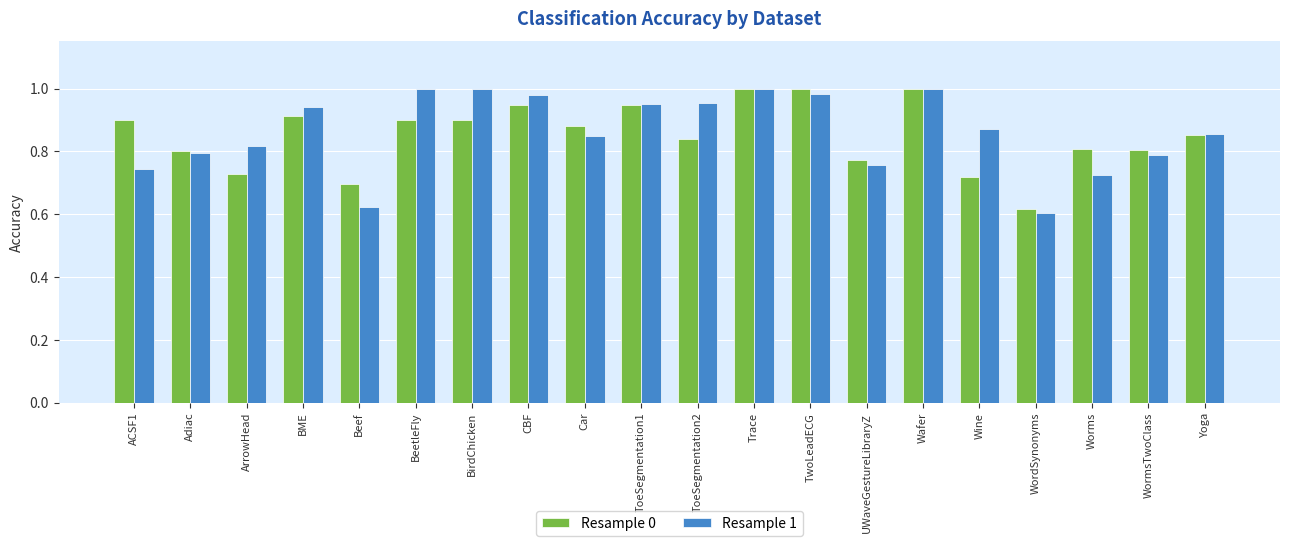

What is the total value across all series at BeetleFly?

1.9